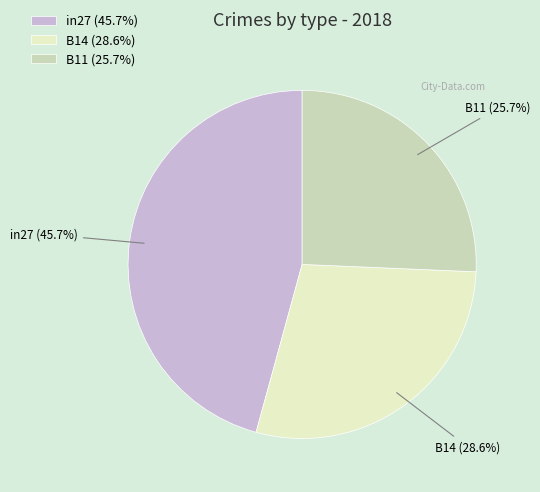

Does B11 represent more than half of the total?

No